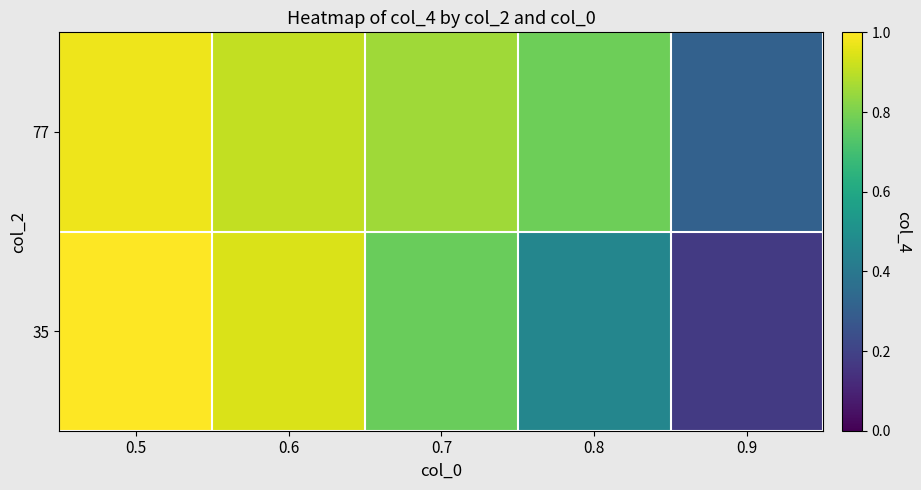

What is the total value across all series at 0.7?

1.6